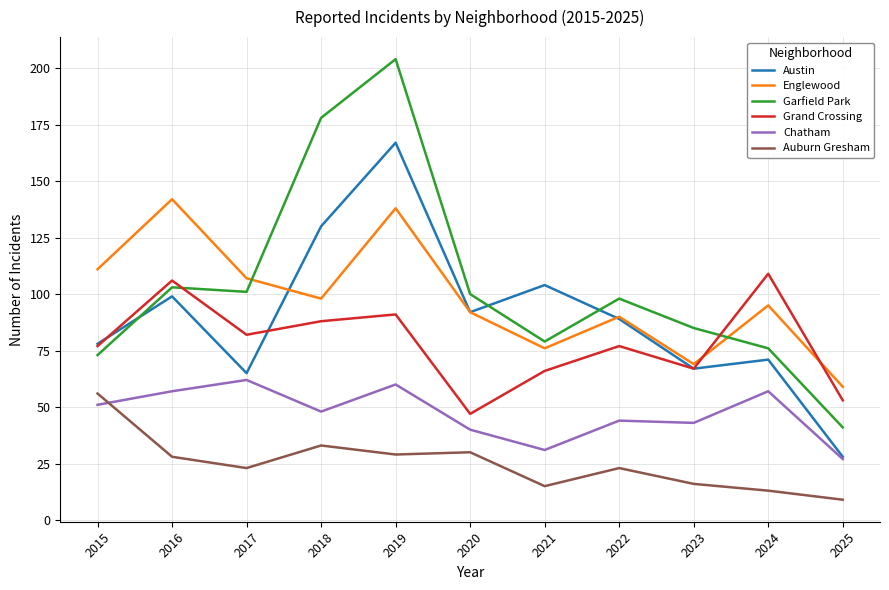

What is the difference between the highest and lowest values at 2024?

96